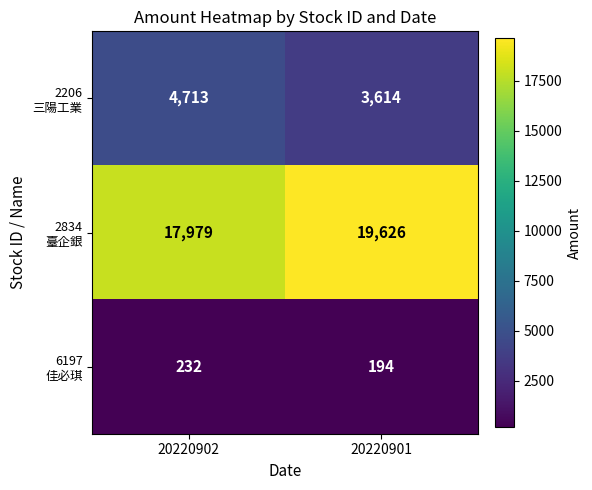

What is the total value across all series at 20220901?

23434